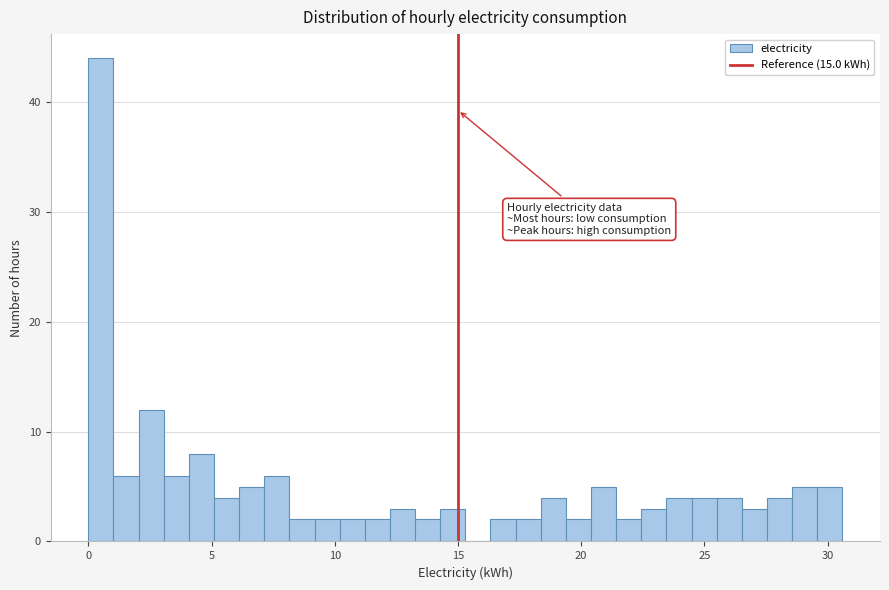

Read against the x-axis, roughly where is the centre of the tallest bar?

0.5